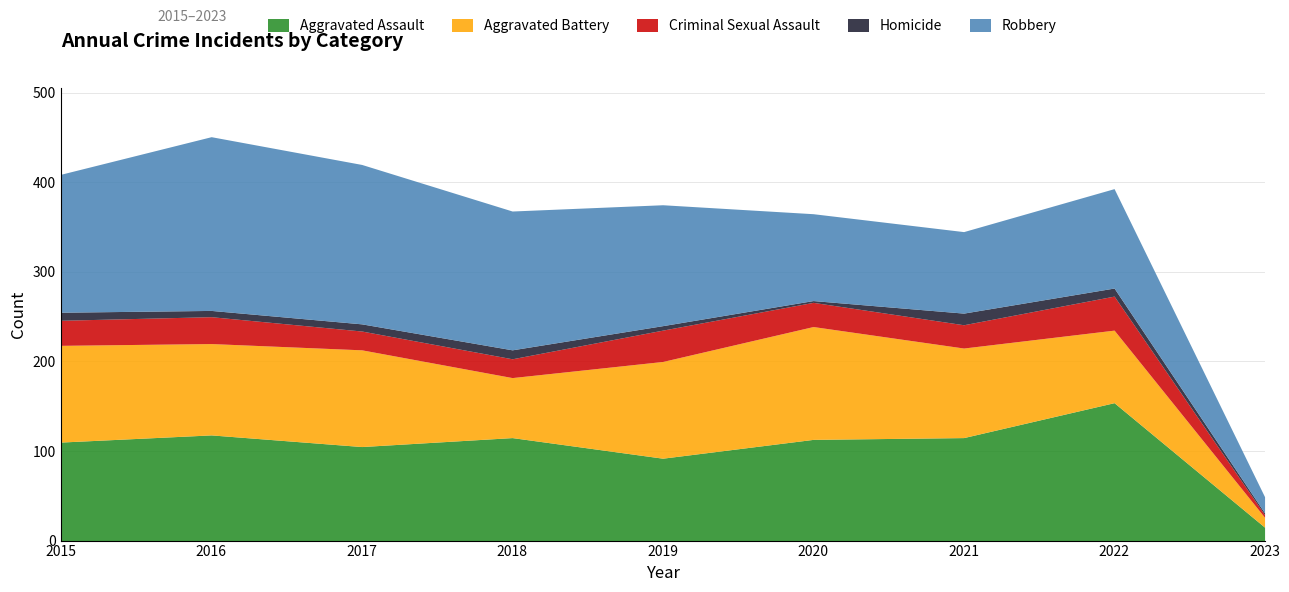

List the labels in order of Aggravated Assault value, smallest first.

2023, 2019, 2017, 2015, 2020, 2018, 2021, 2016, 2022